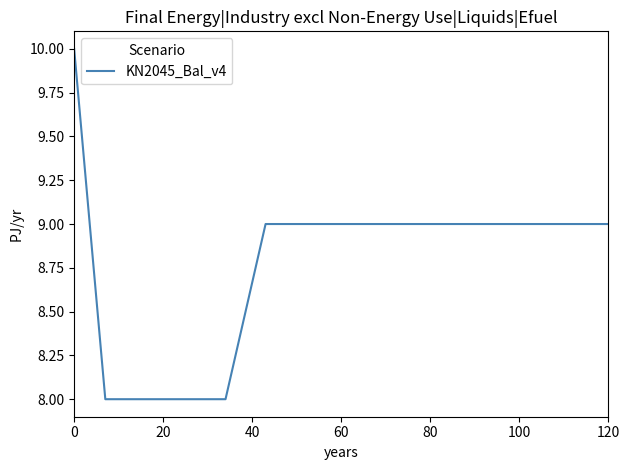

Count the number of data series in this chart.

1